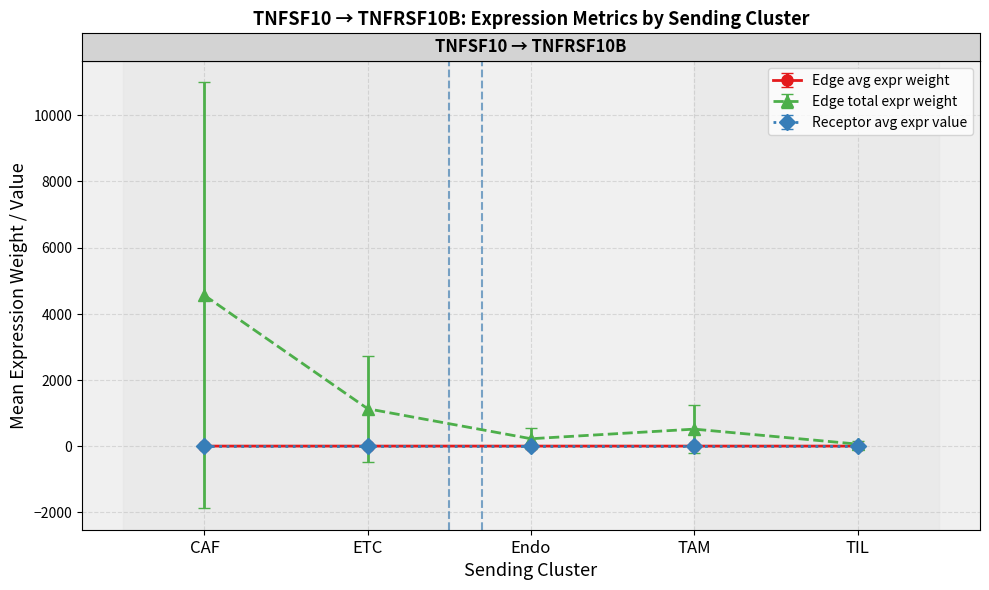

At which category does the chart reach its peak across all series?

CAF